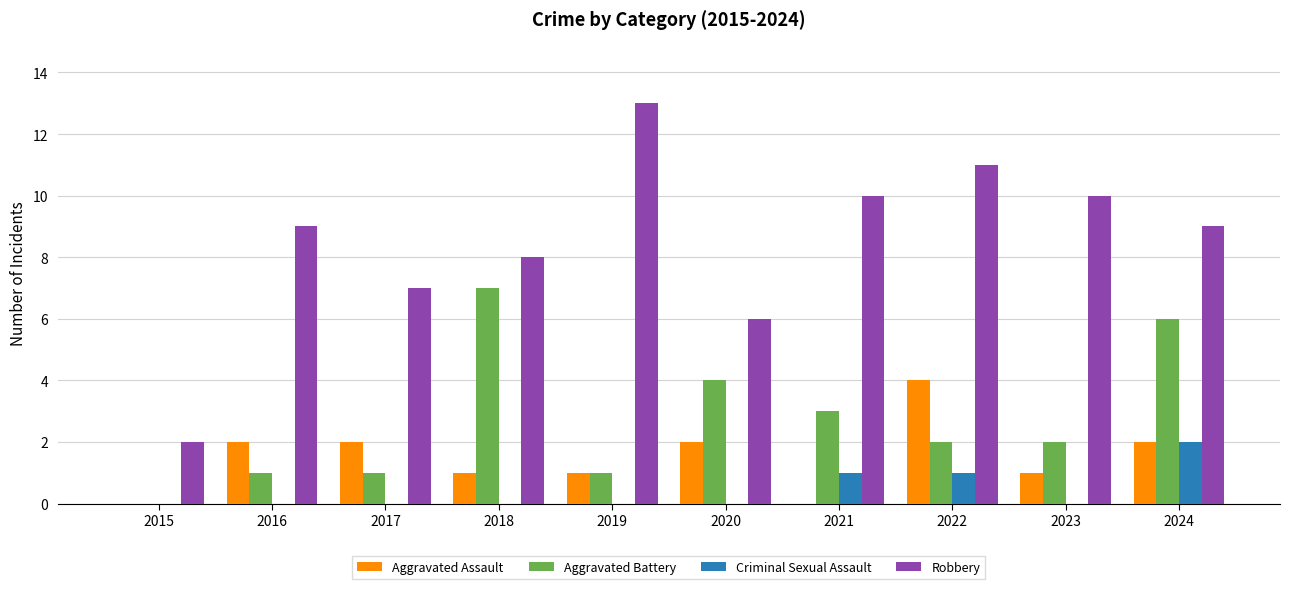

Is the value of Aggravated Assault at 2018 greater than the value of Criminal Sexual Assault at 2017?

Yes